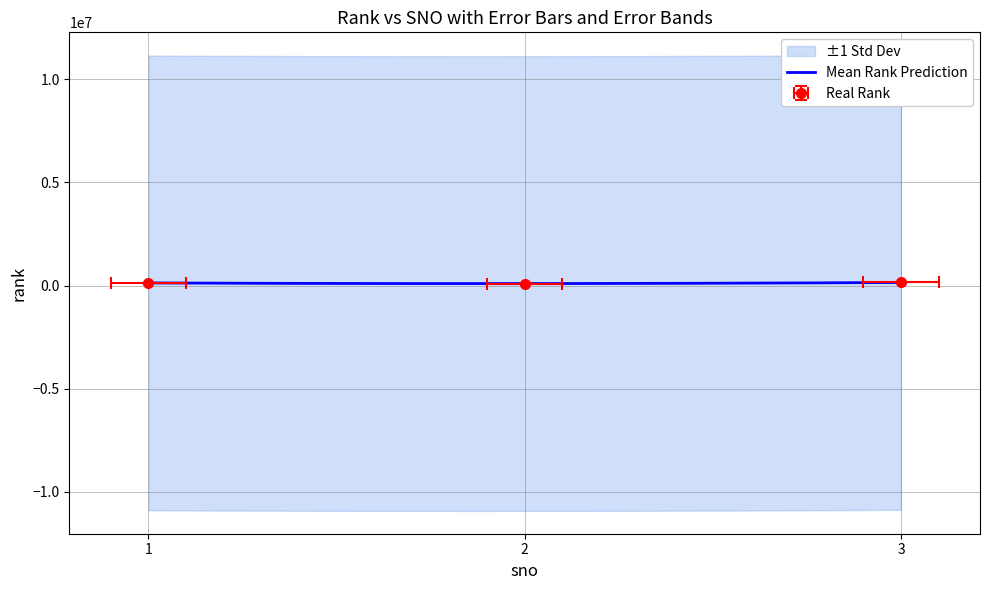

List the labels in order of value, smallest first.

2, 1, 3